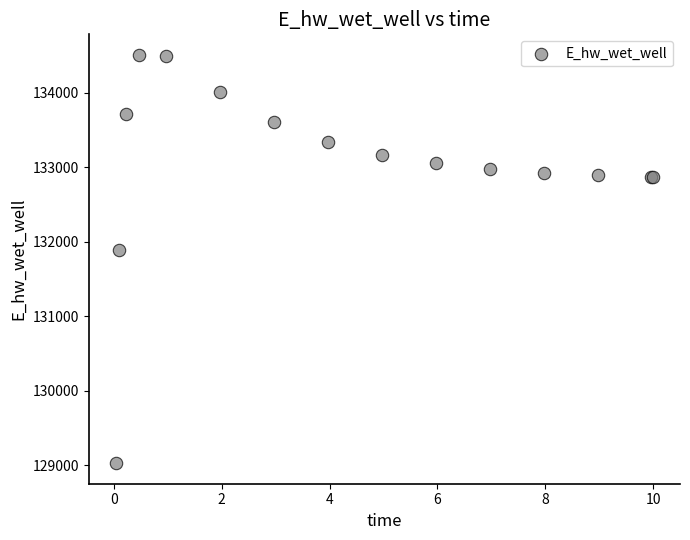

What Y value in the scatter plot is closest to 131766?

131885.5